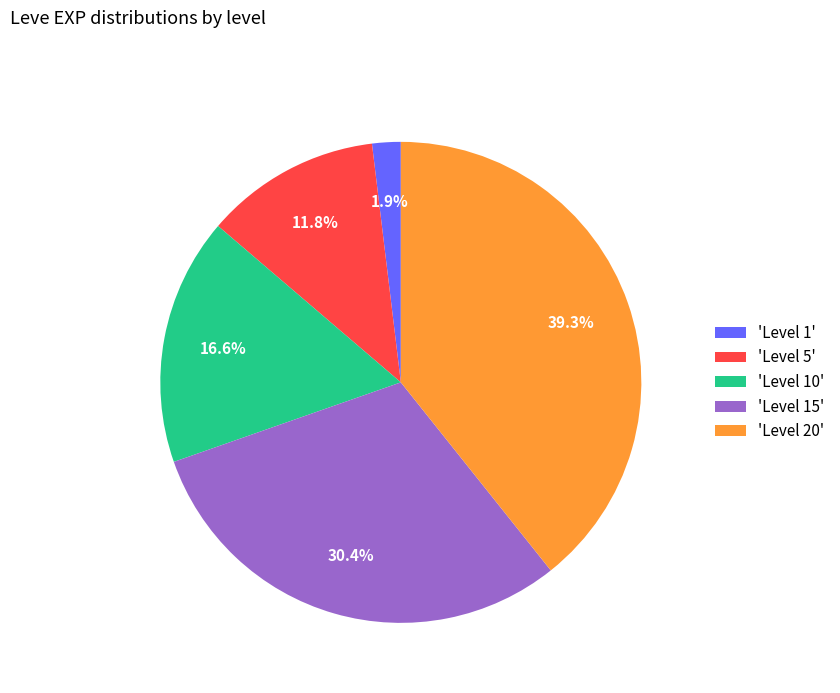

Is there a majority slice in this chart?

No